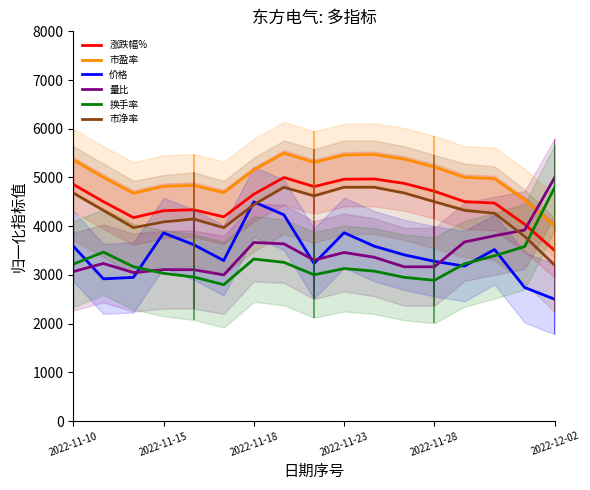

Rank the series at 14 from lowest to highest value.

换手率, 价格, 量比, 市净率, 涨跌幅%, 市盈率